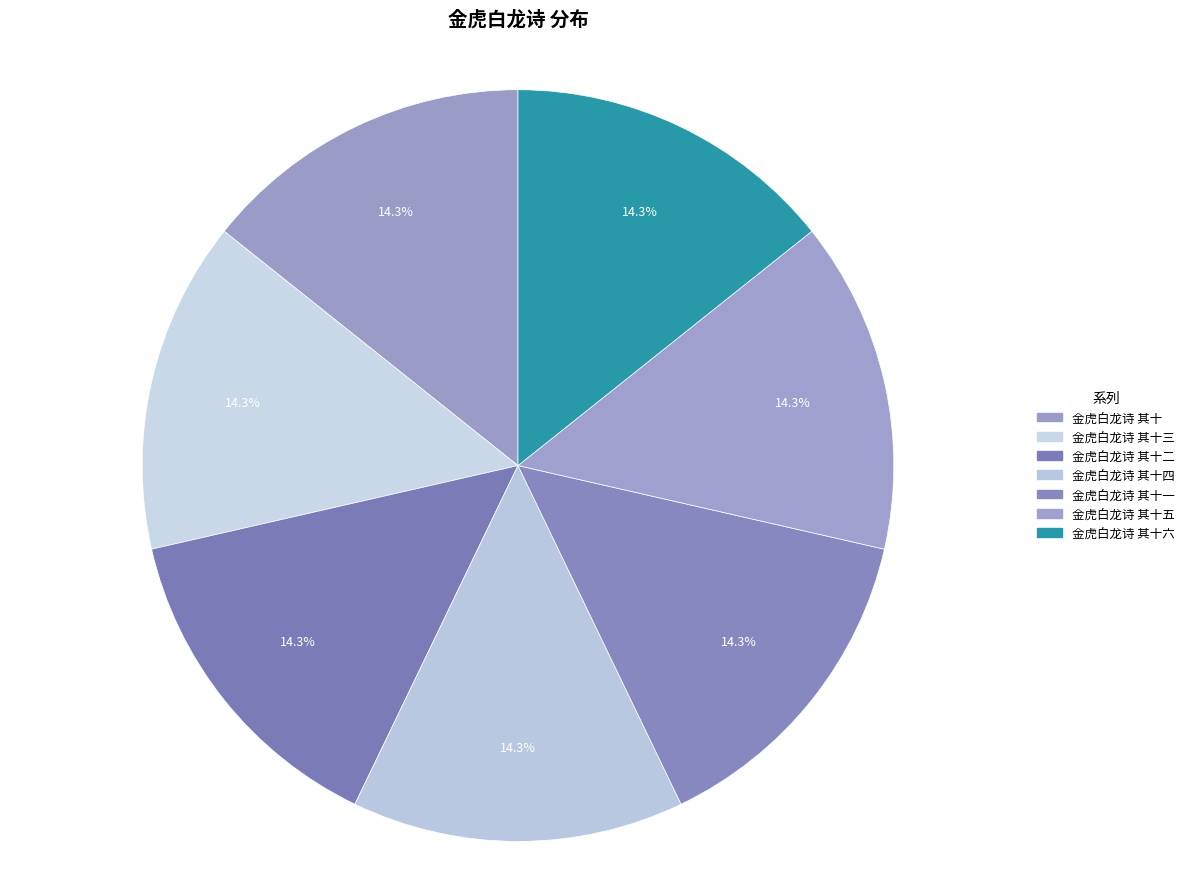

Do 金虎白龙诗 其十四 and 金虎白龙诗 其十三 together represent more than half of the pie?

No